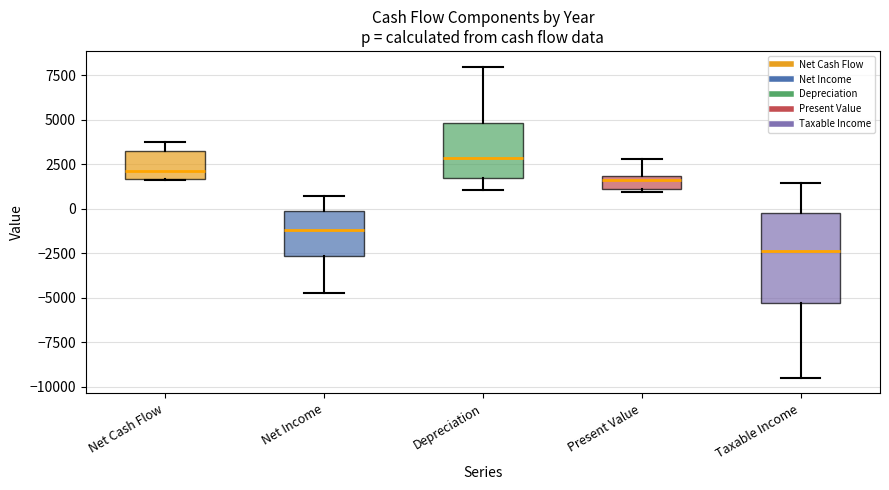

Comparing the boxes themselves (not the whiskers), which one is the tallest?

Taxable Income